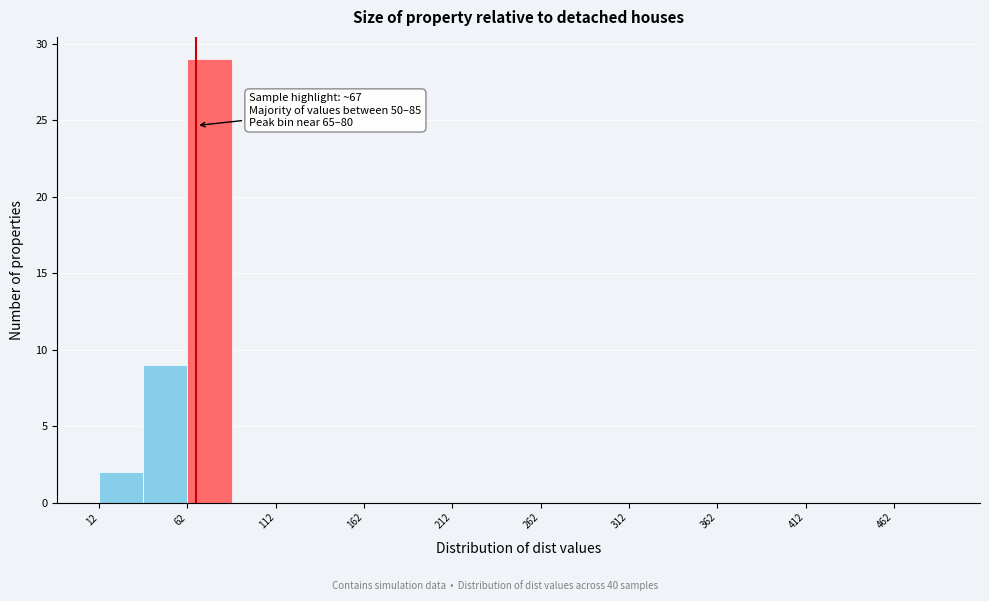

Which range on the x-axis has the tallest bar?

62 to 87